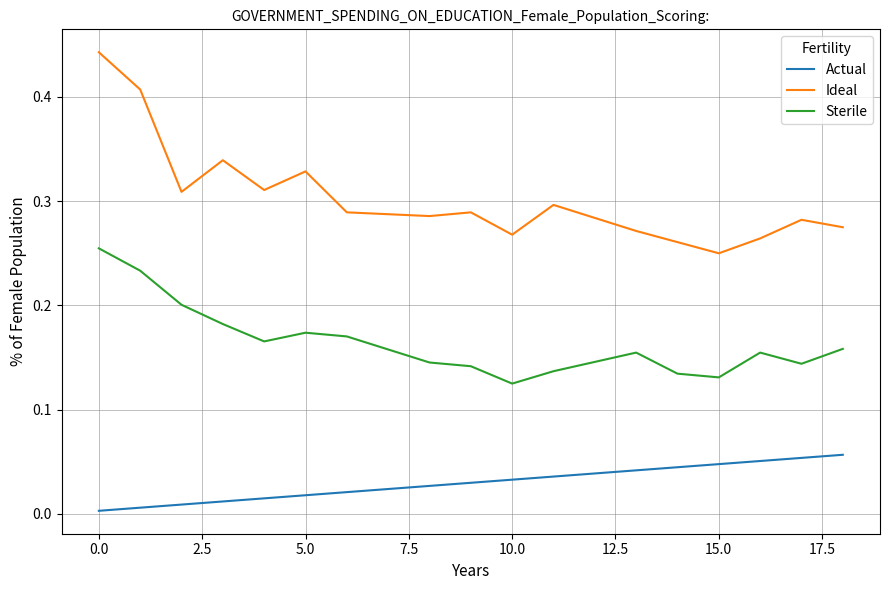

Does the chart display data point markers on the line(s)?

No